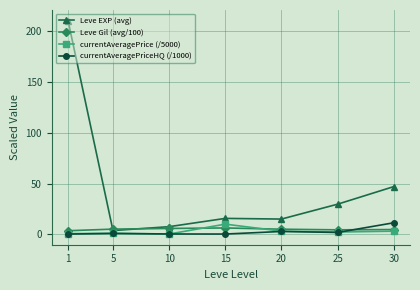

What is the sum of the Leve Gil (avg/100) values at 5 and 25?

9.5